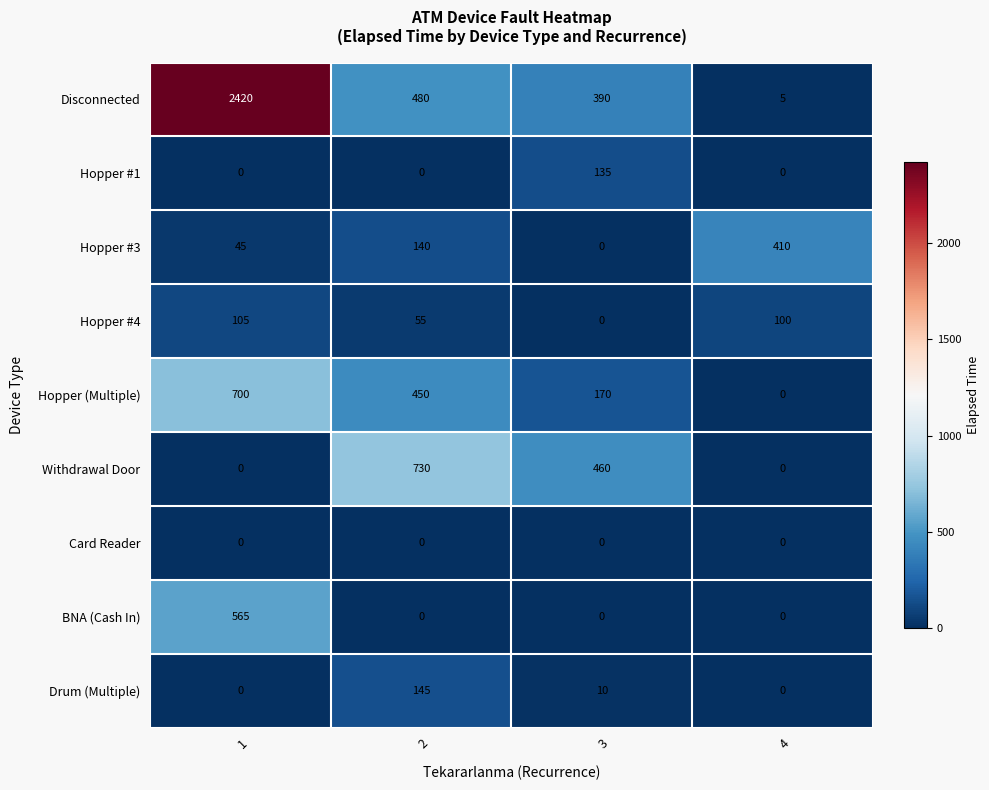

Is it true that BNA (Cash In) equals 245 at 4?

False